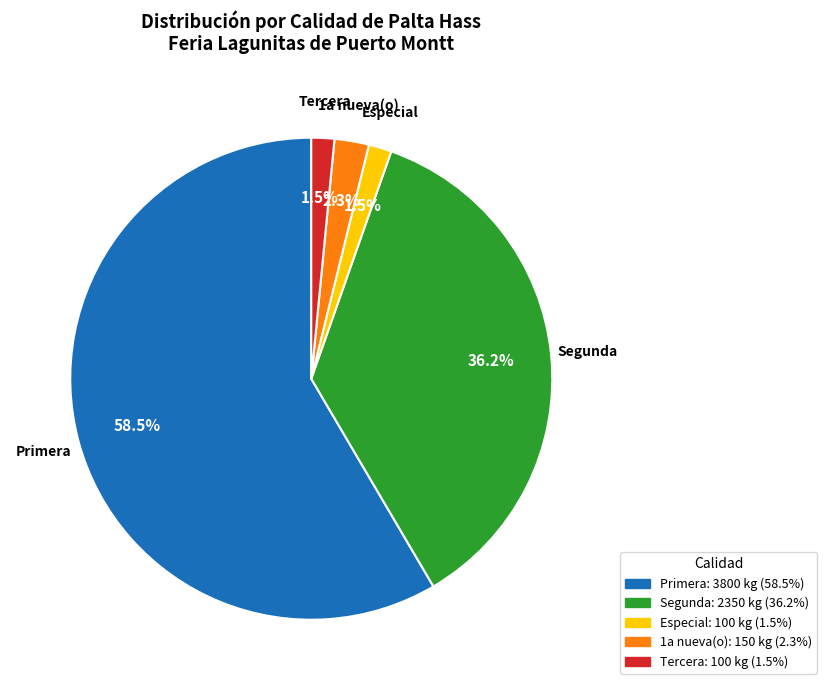

Which has a higher value, Primera or Especial?

Primera